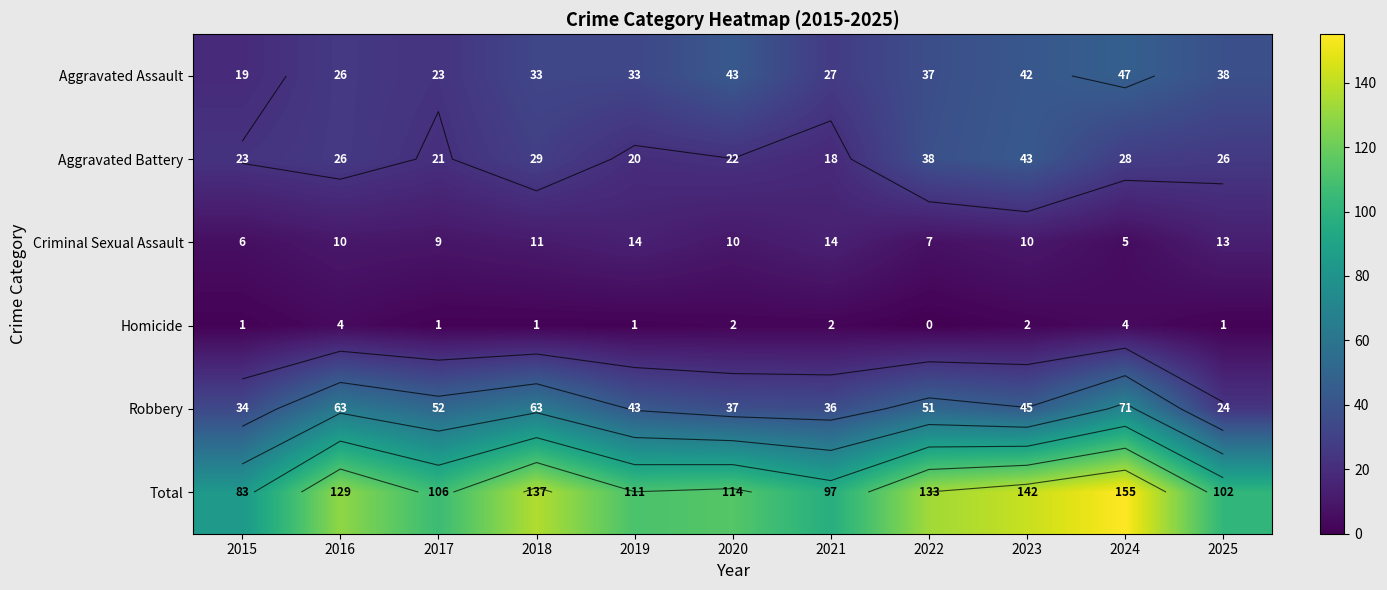

Which series has the widest spread of values?

Total